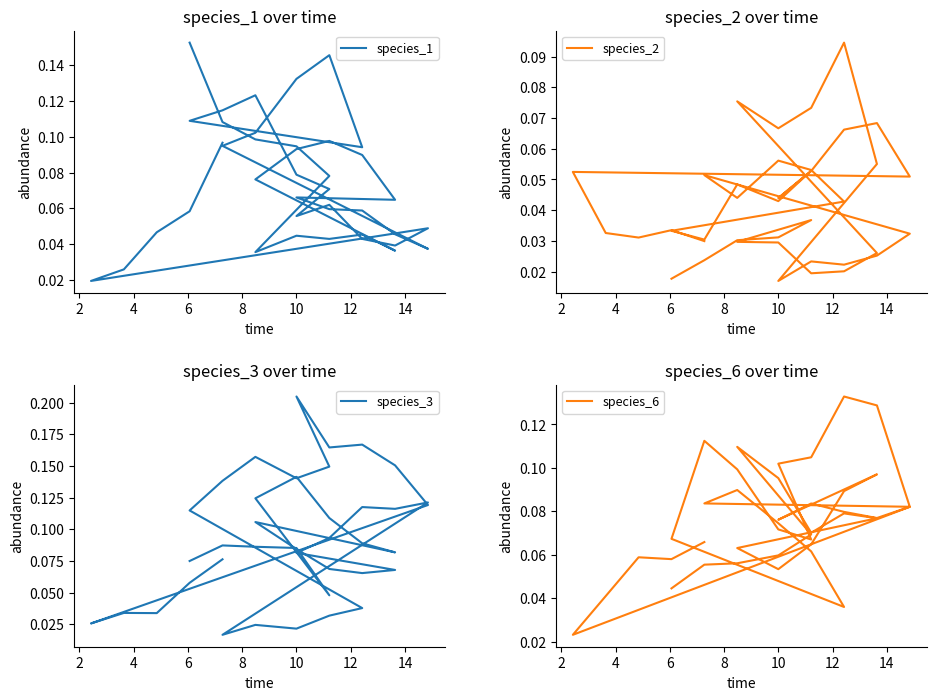

Between 16 and 29, which series saw the biggest shift?

species_3